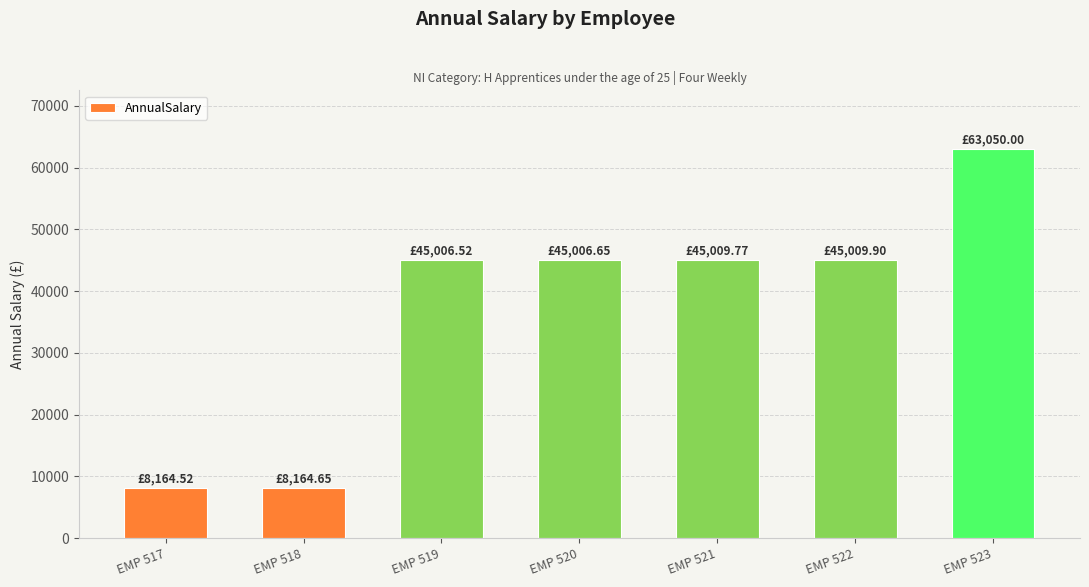

Read the value at EMP 519.

45006.5